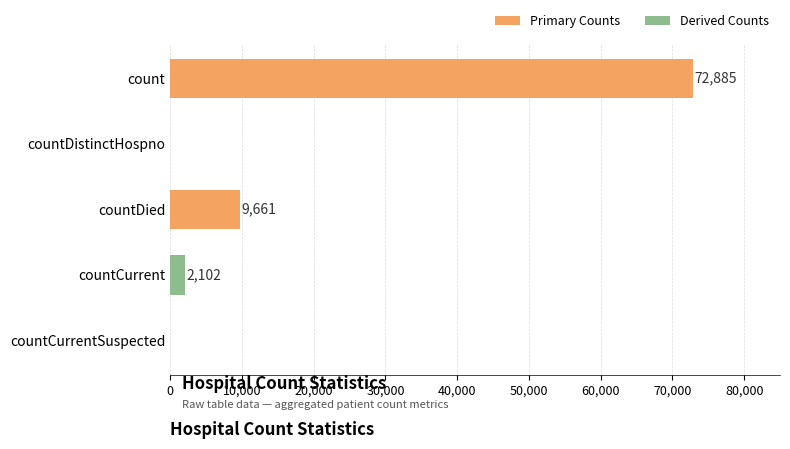

Reading bottom to top, transcribe all the data shown in this chart.

countCurrentSuspected=0	countCurrent=2102	countDied=9661	countDistinctHospno=0	count=72885